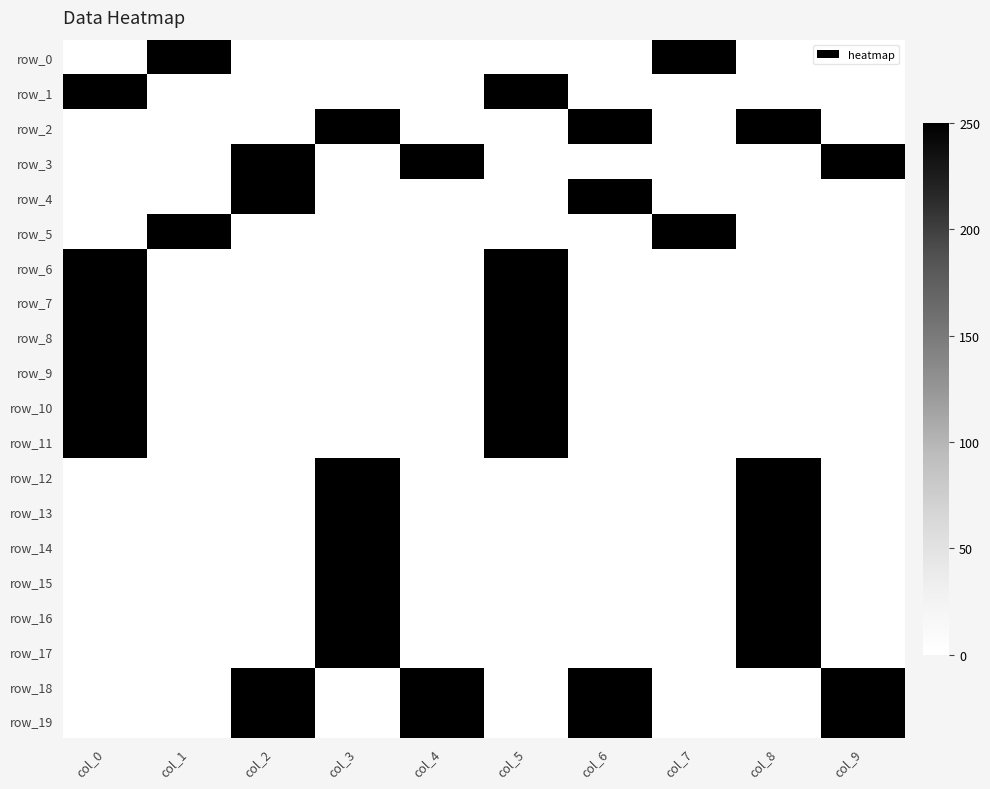

Which label corresponds to the largest value in the chart?

col_1